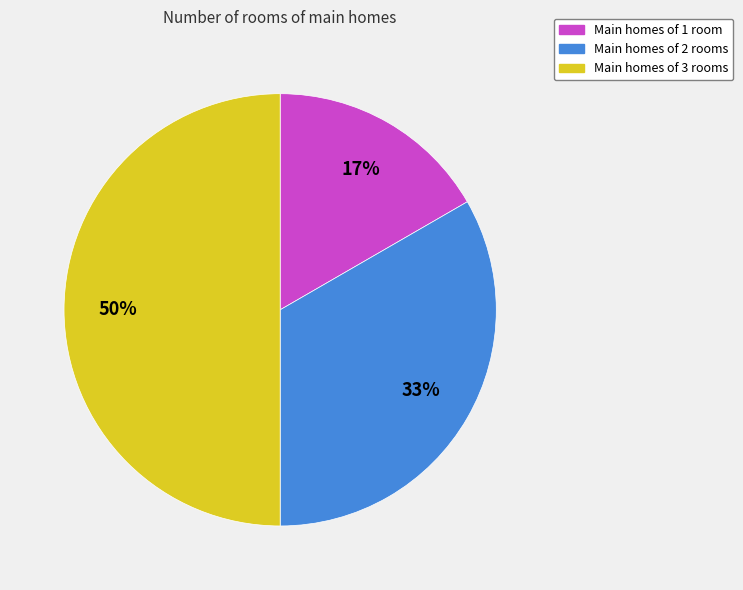

To the nearest percent, what is the difference between the Main homes of 3 rooms and Main homes of 1 room slice percentages?

33%